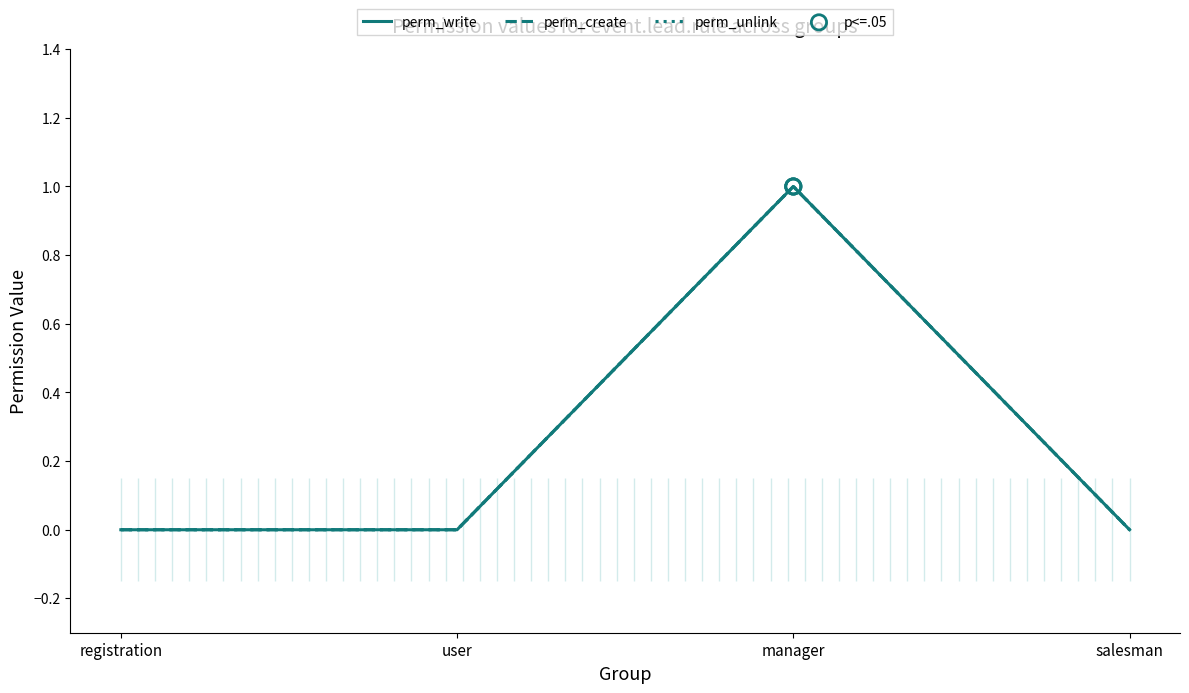

At which category is the sum across all series the highest?

manager